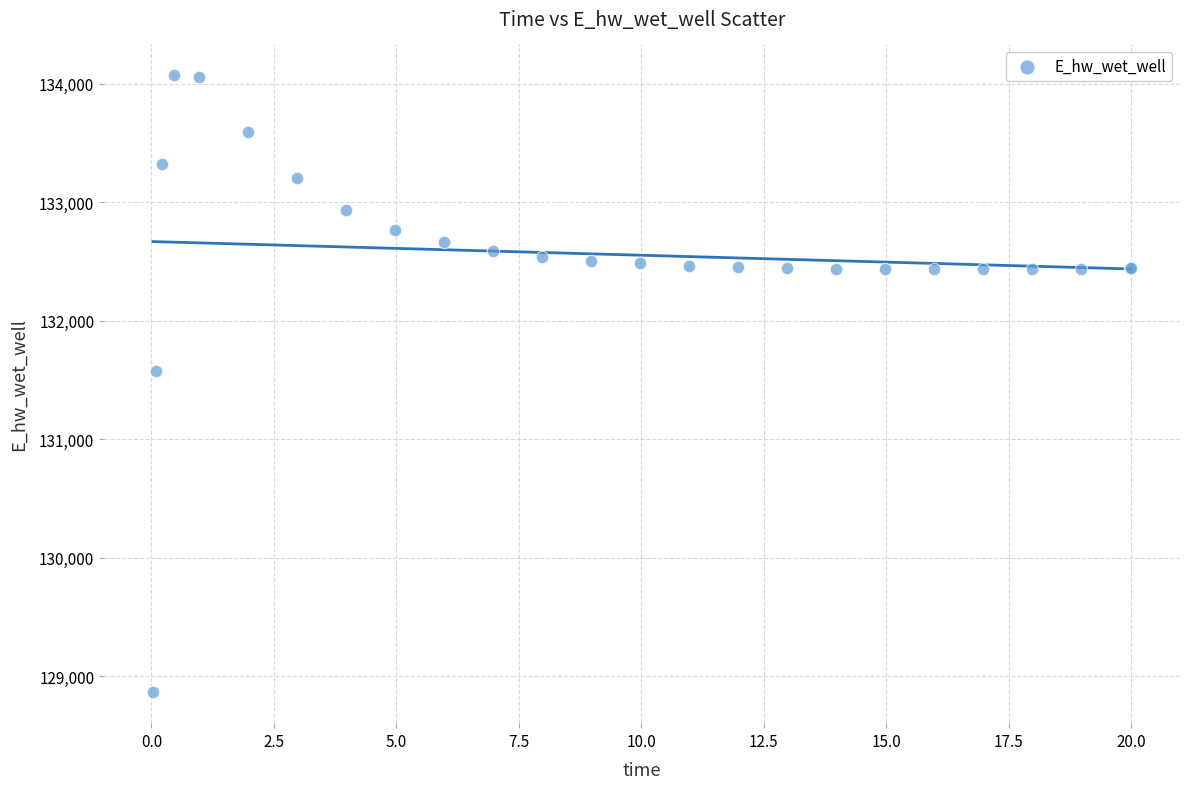

What Y value in the scatter plot is closest to 131467?

131579.0